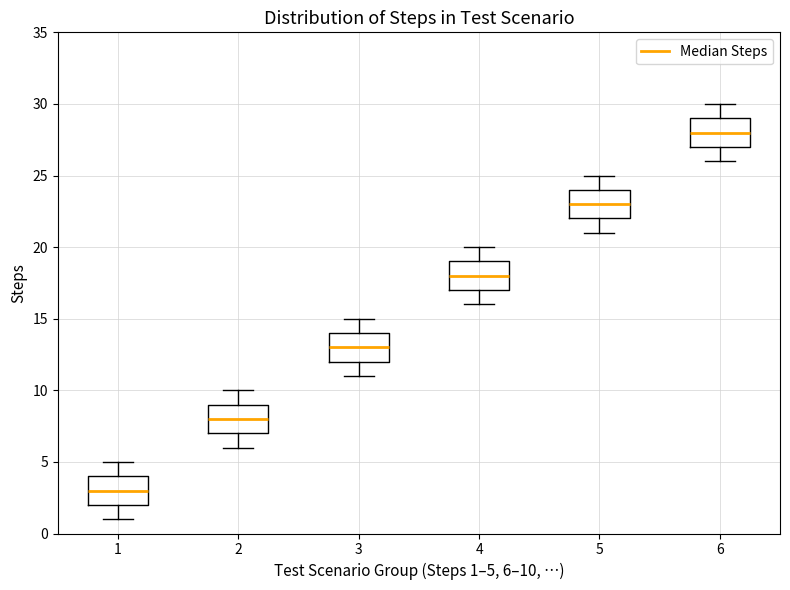

Where does the lower whisker of the box at x = 2 end on the y-axis? The values are not printed on the chart, so give them approximately, as read against the axis.

6